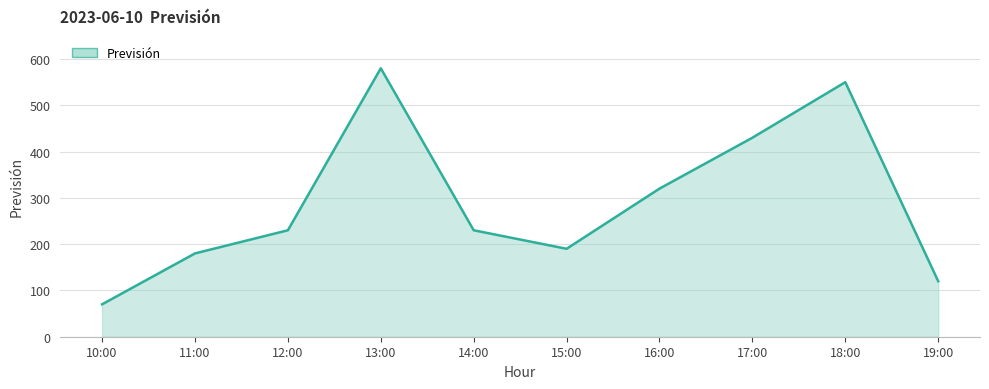

What is the difference between the values at 19:00 and 16:00?

200